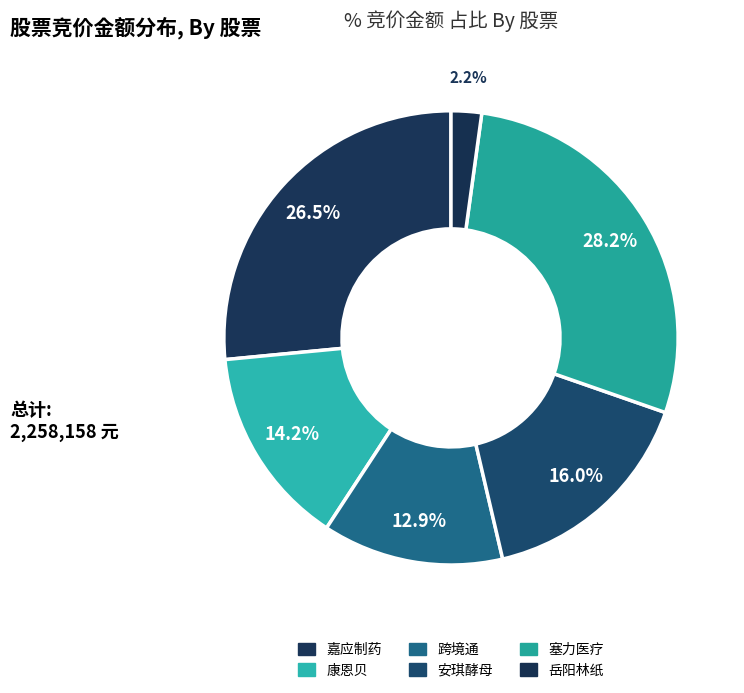

Count the number of slices in the pie.

6